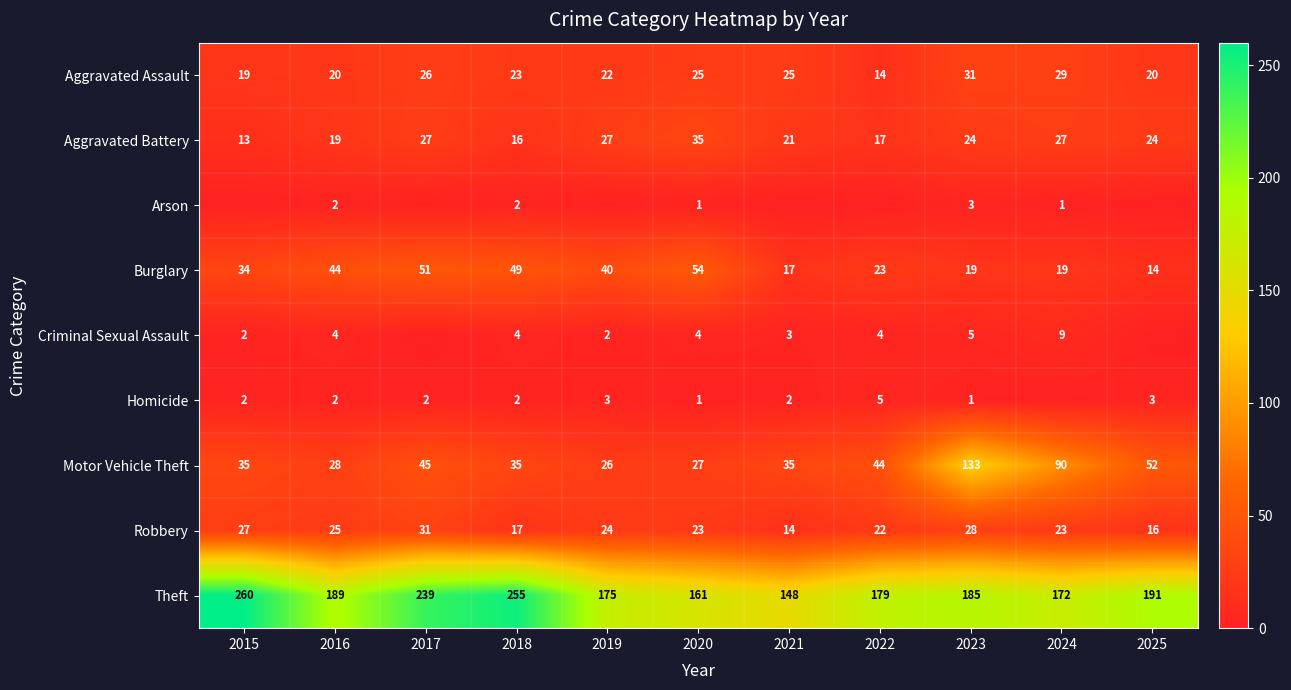

What is the difference between the maximum and minimum values in the Robbery series?

17